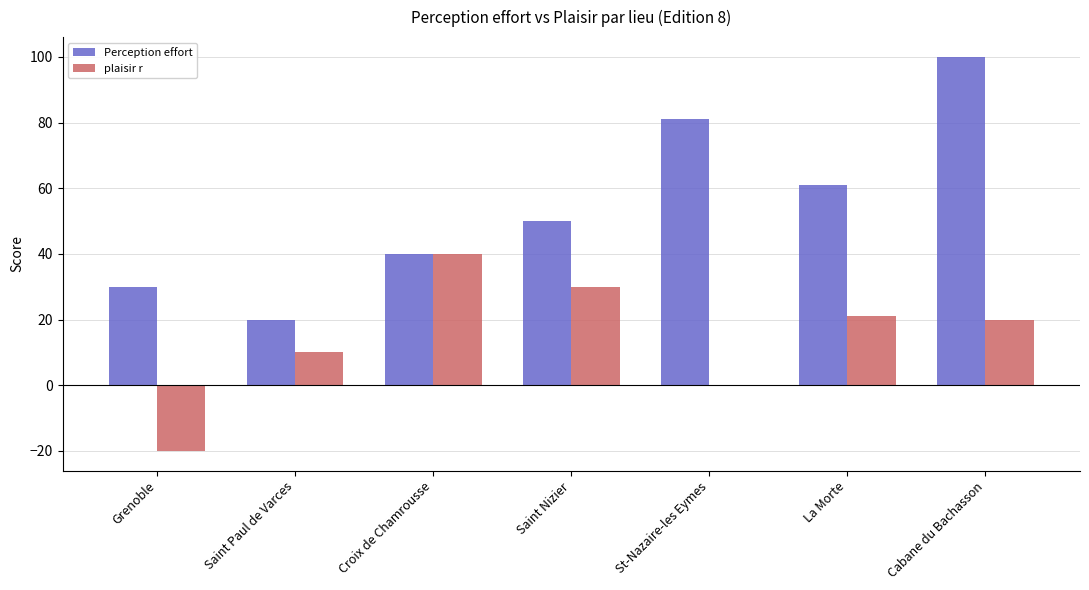

How many plaisir r values are between 0 and 30?

5